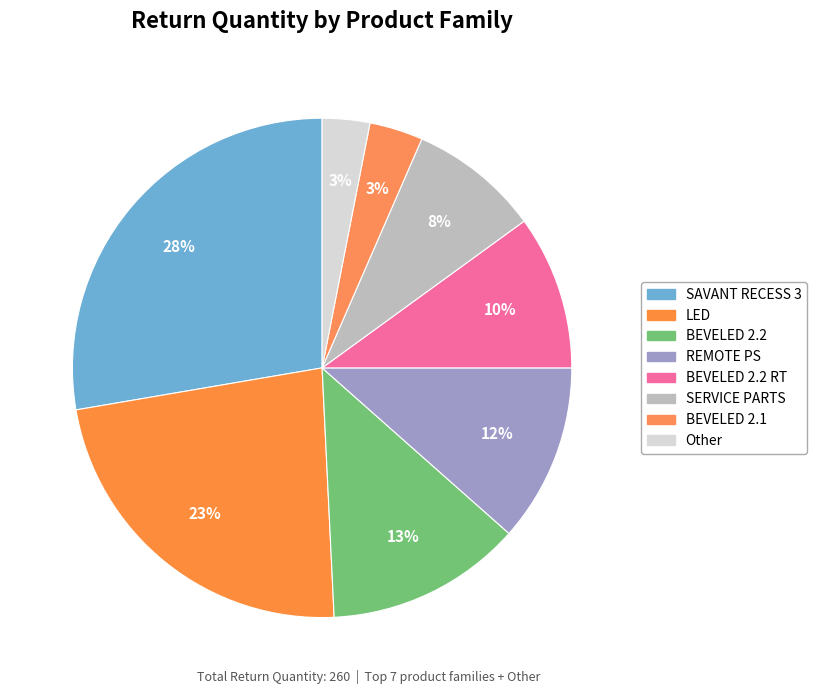

Count the number of slices in the pie.

8